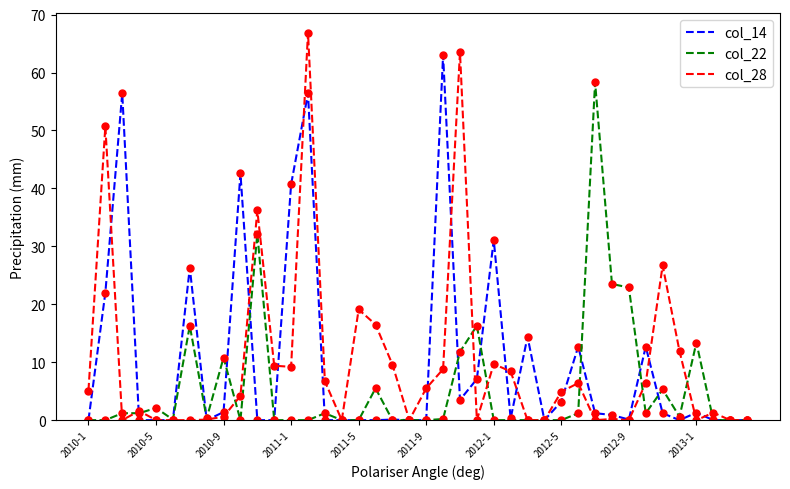

Which series has the widest spread of values?

col_28